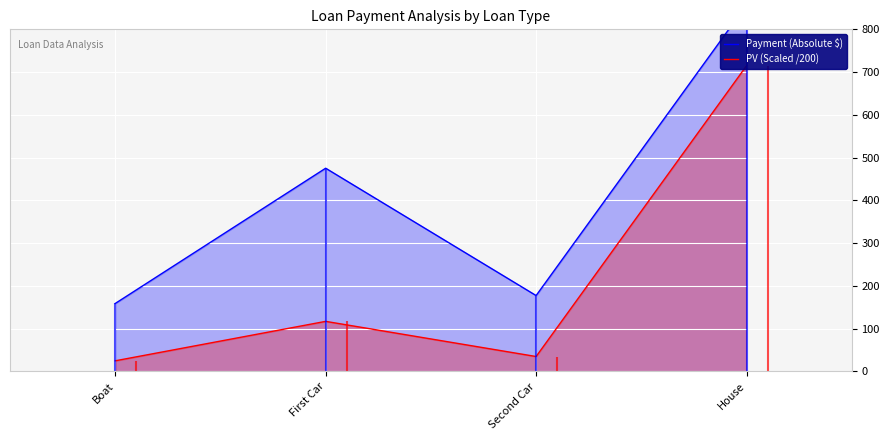

What is the total value across all series at Second Car?

212.5